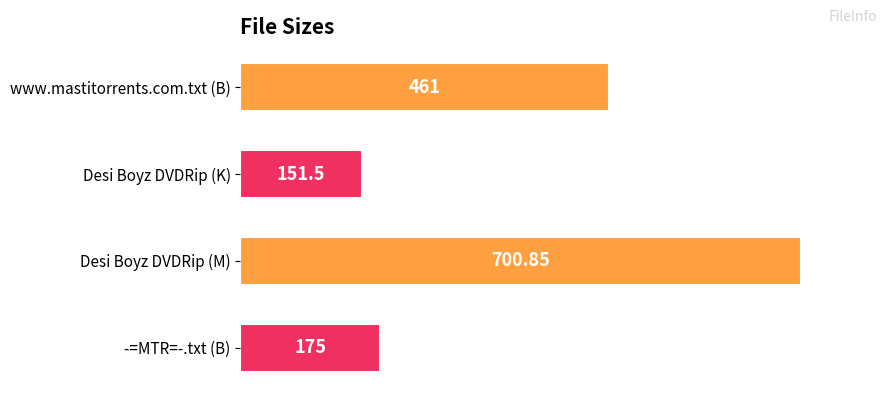

What is the smallest value displayed?

151.5